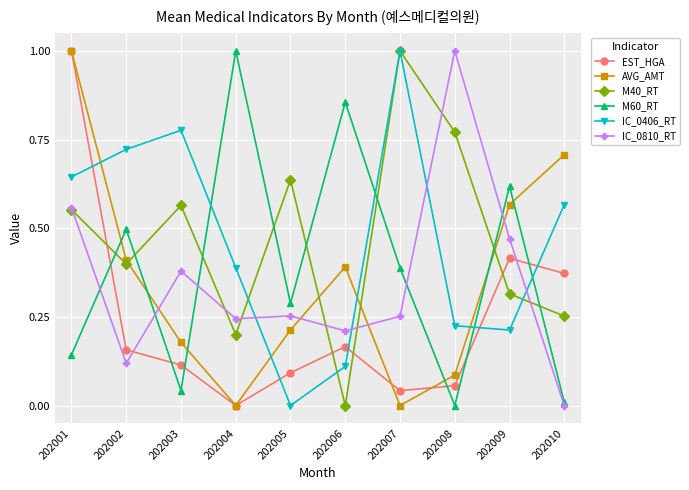

True or false: EST_HGA and IC_0810_RT cross at least once.

True